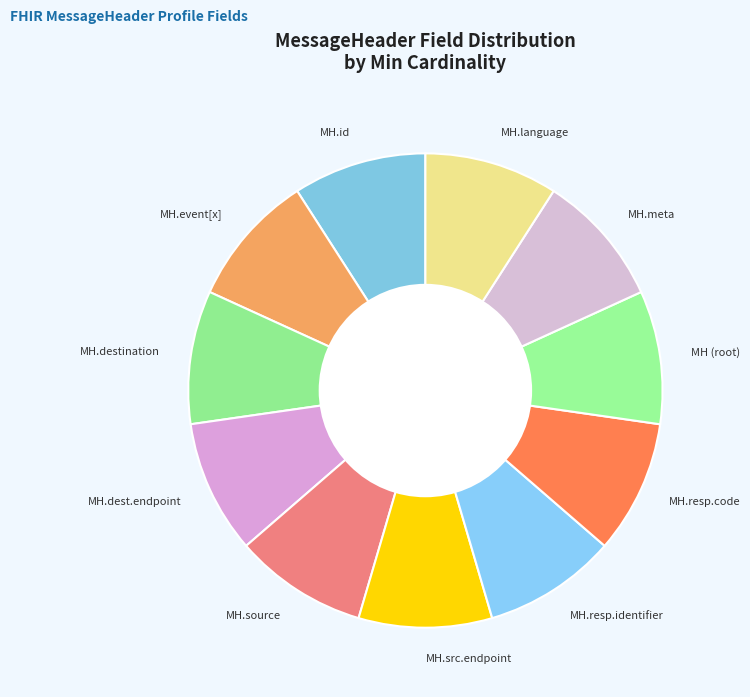

Combined, do MH.src.endpoint and MH.resp.identifier account for over 50%?

No